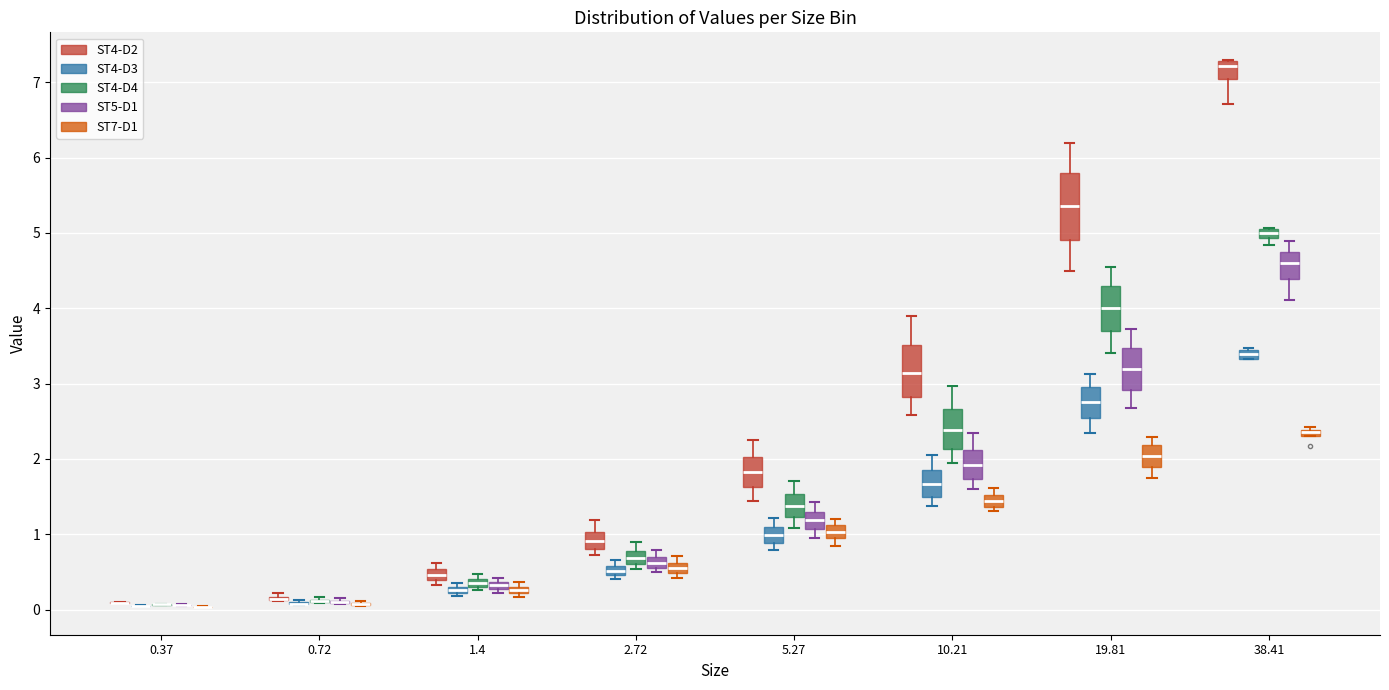

Comparing the boxes themselves (not the whiskers), which one is the tallest?

19.81 (ST4-D2)